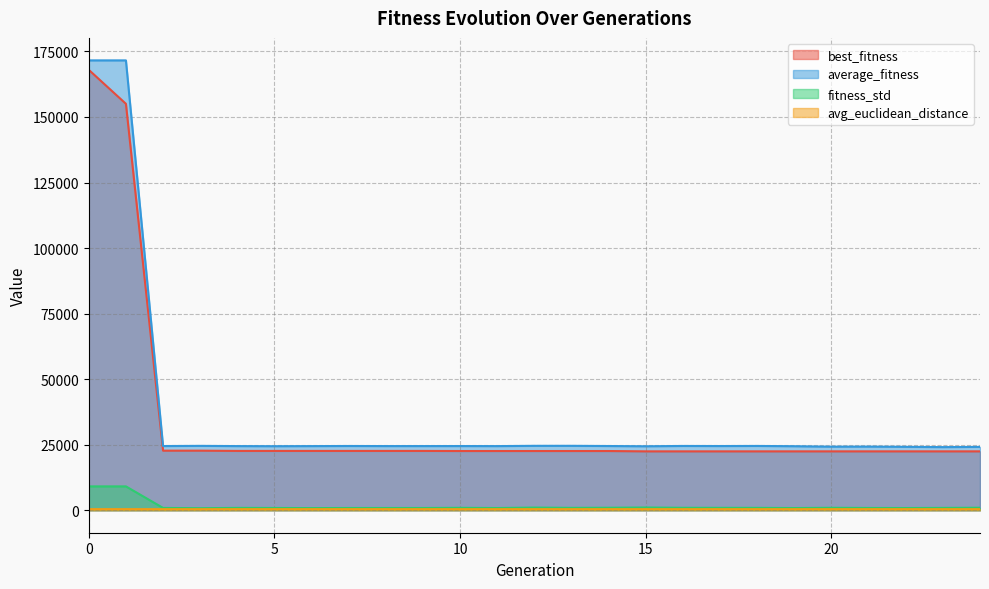

True or false: average_fitness and avg_euclidean_distance intersect in this chart.

False